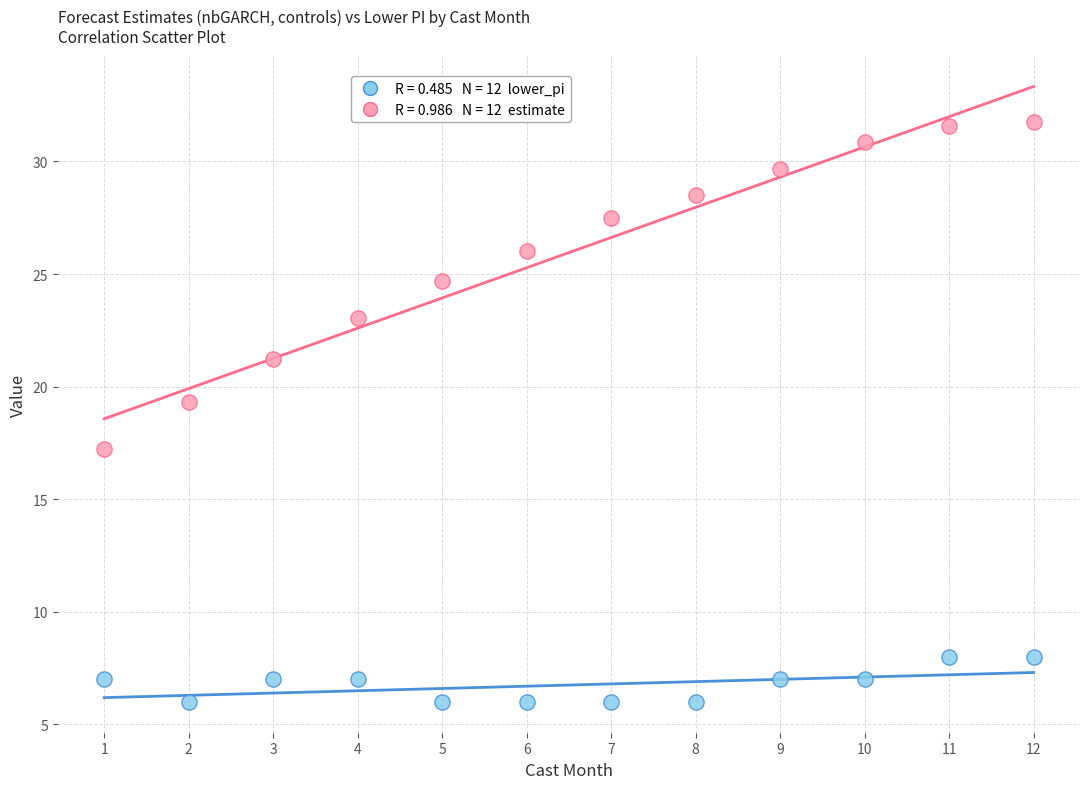

Across all series, what Y value is closest to 18?

17.2